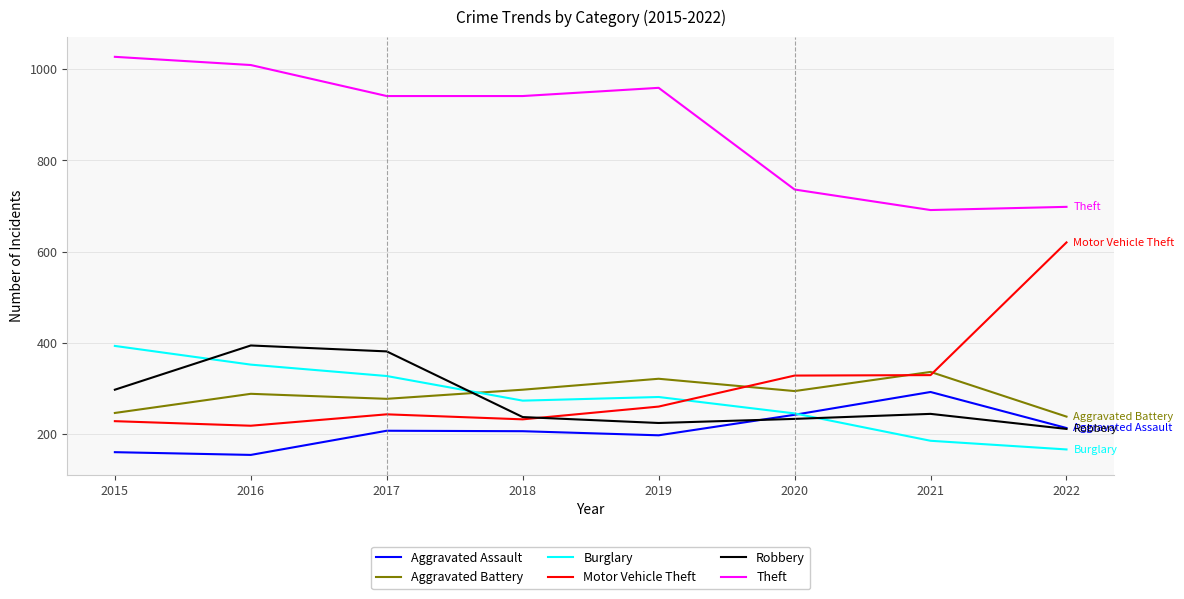

The value of Motor Vehicle Theft at 2019 is 436. True or false?

False